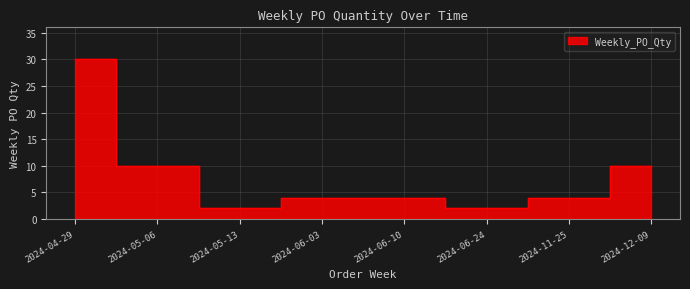

Which has a higher value, 2024-11-25 or 2024-06-24?

2024-11-25